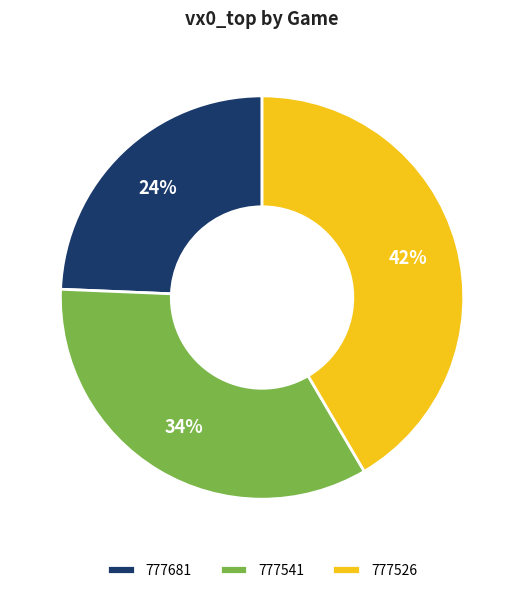

Is there any slice that represents more than half of the pie?

No